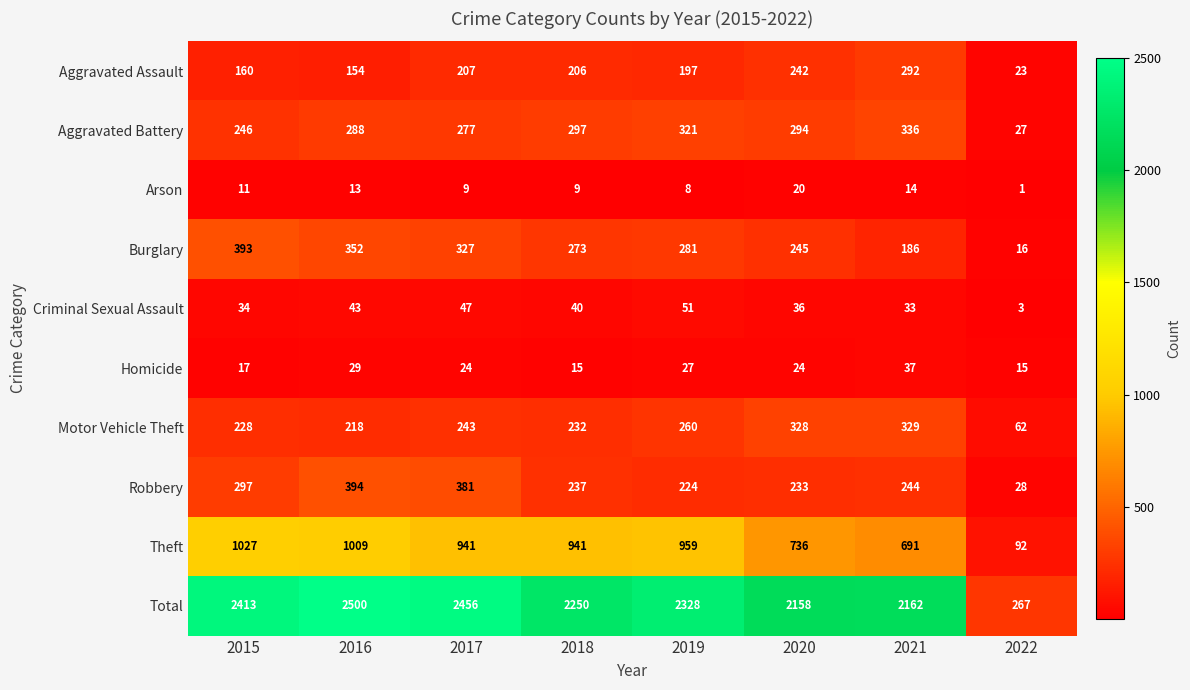

The value of Robbery at 2017 is 381. True or false?

True